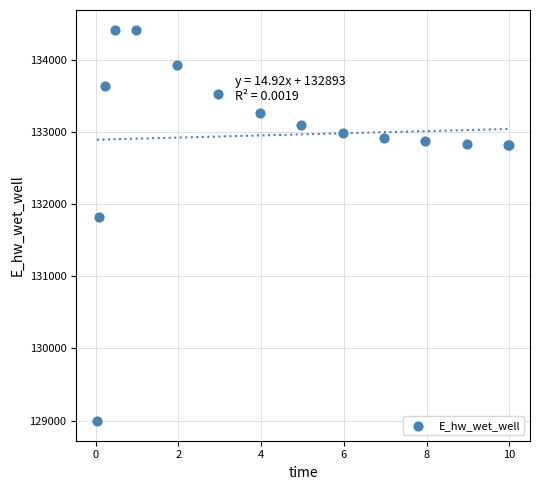

What Y value in the scatter plot is closest to 131706?

131823.8